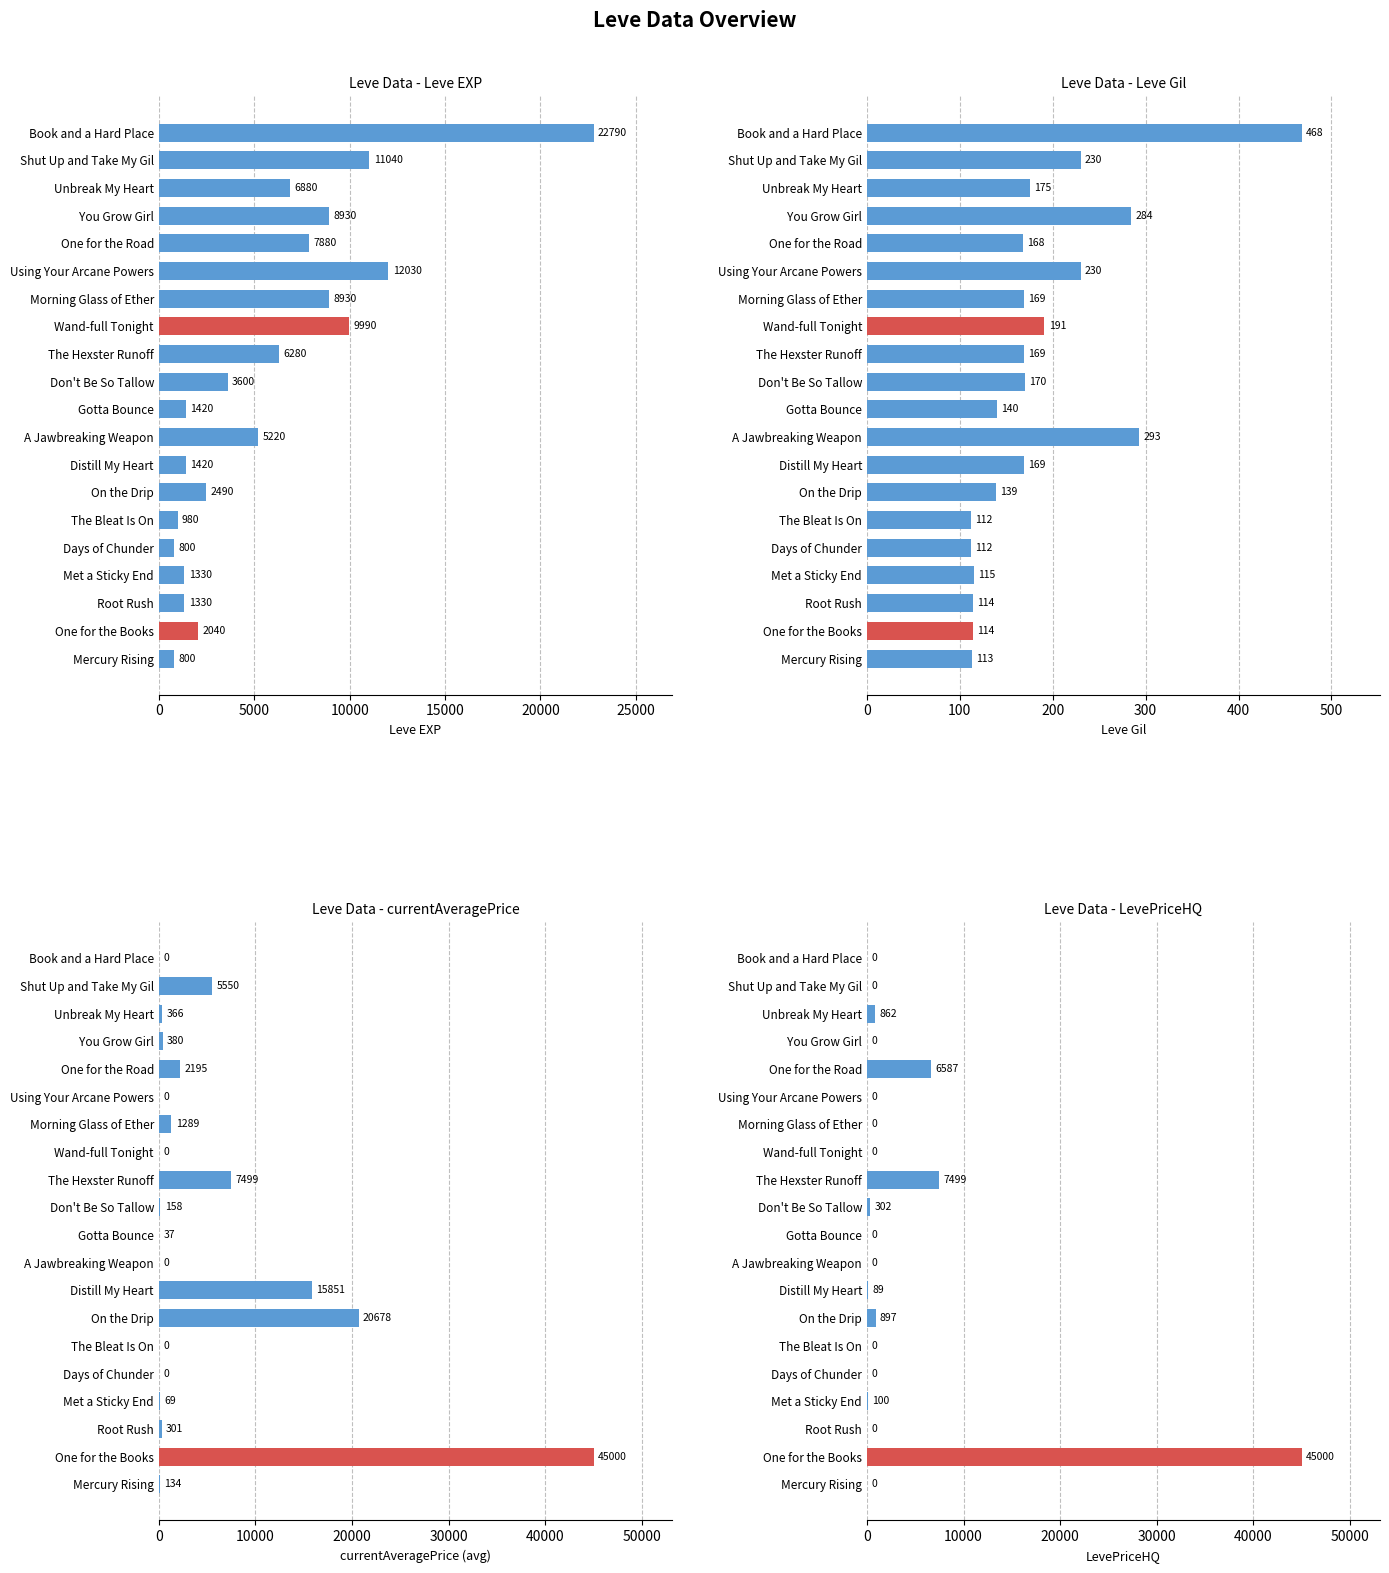

Read the Leve EXP value at One for the Road.

7880